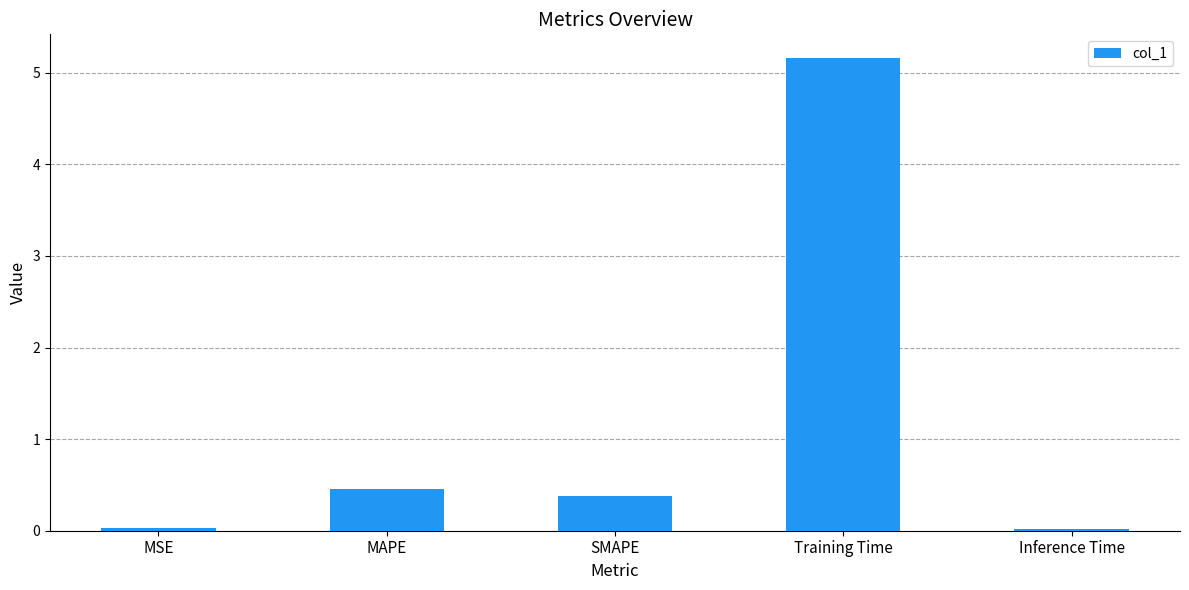

What is the greatest value displayed?

5.2